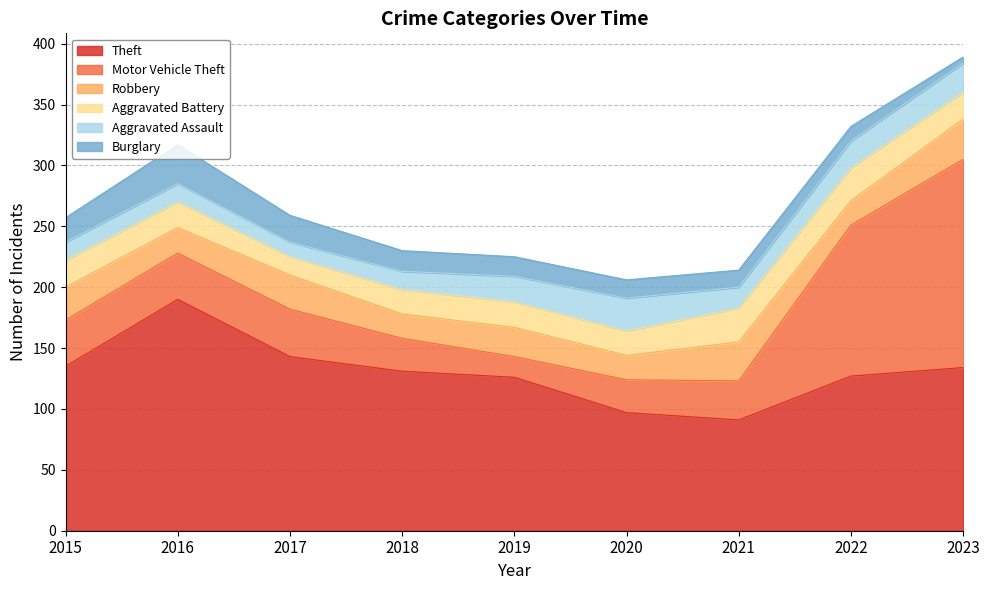

Reading left to right, extract all data points from this chart.

Theft: 2015=135	2016=190	2017=143	2018=131	2019=126	2020=97	2021=91	2022=127	2023=134
Motor Vehicle Theft: 2015=38	2016=38	2017=39	2018=27	2019=17	2020=27	2021=32	2022=124	2023=171
Robbery: 2015=27	2016=21	2017=28	2018=20	2019=24	2020=20	2021=32	2022=20	2023=33
Aggravated Battery: 2015=22	2016=21	2017=15	2018=20	2019=21	2020=20	2021=28	2022=27	2023=22
Aggravated Assault: 2015=15	2016=15	2017=12	2018=15	2019=21	2020=27	2021=17	2022=22	2023=24
Burglary: 2015=20	2016=32	2017=22	2018=17	2019=16	2020=15	2021=14	2022=12	2023=5